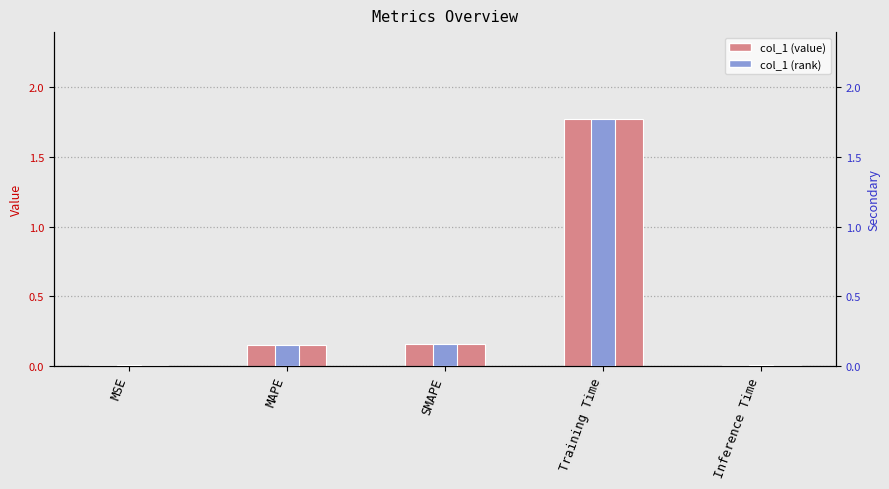

What position from the left is MSE?

1